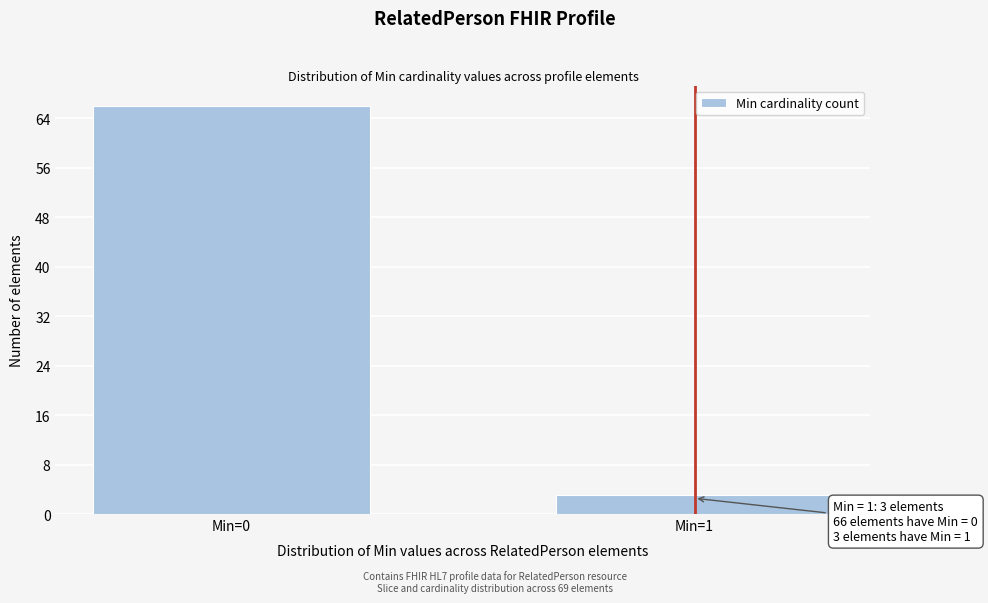

Reading left to right, what are all the values shown in this chart?

Min=0=66	Min=1=3